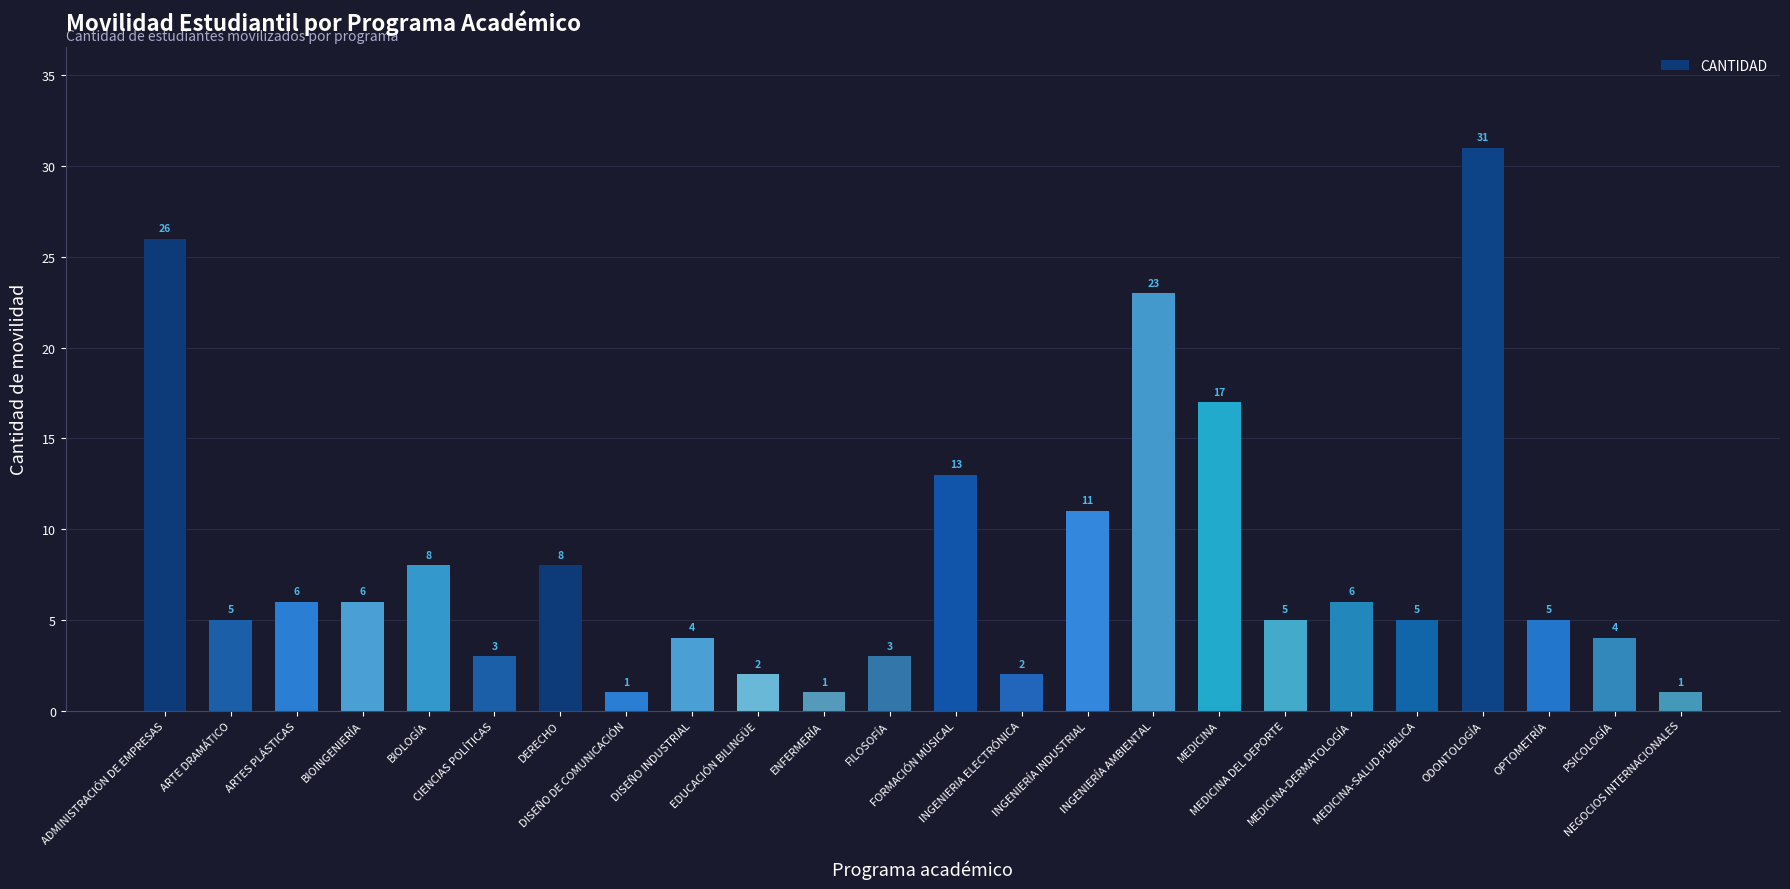

Does the chart contain any negative values?

No